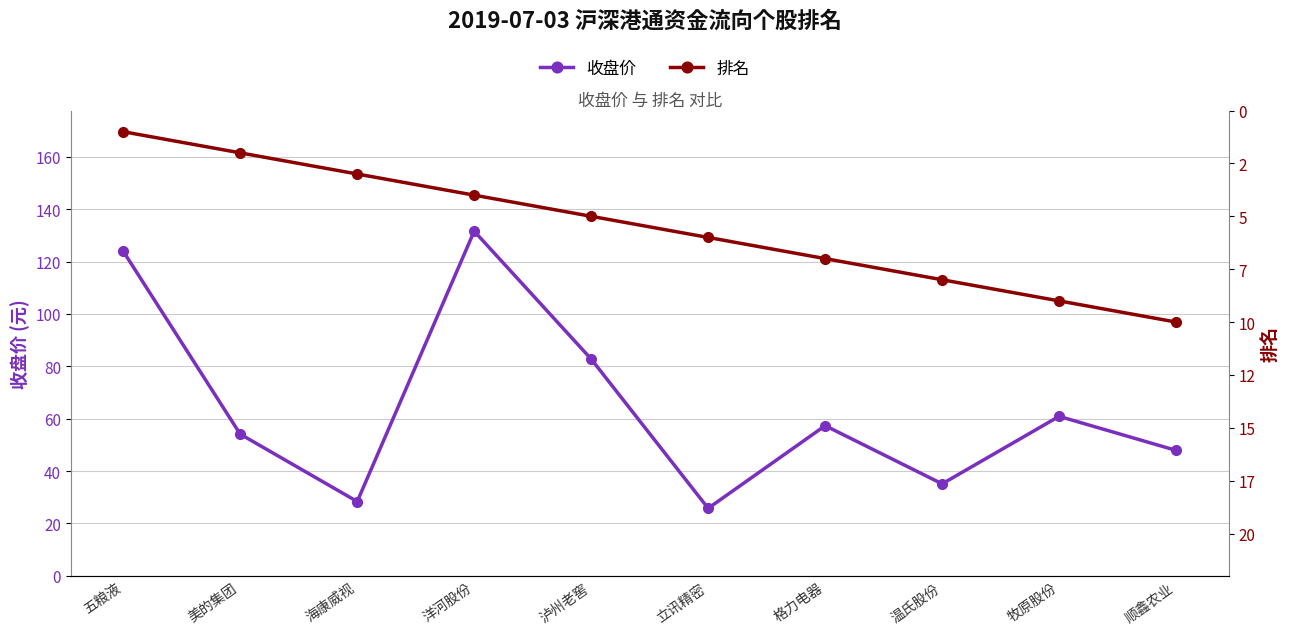

At which label does 收盘价 reach its minimum?

立讯精密